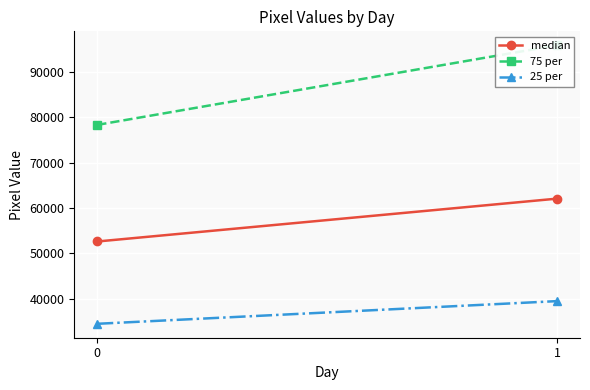

What is the spread (max minus min) of values at 1?

56476.0